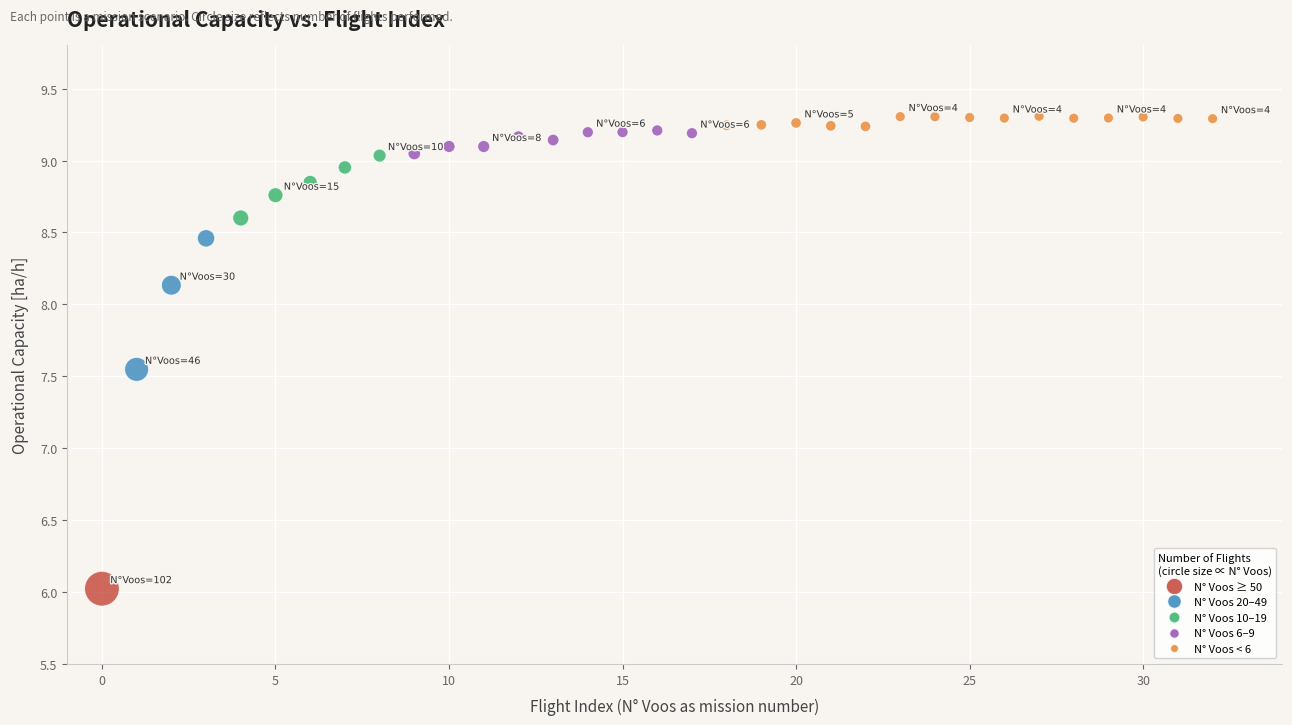

How many points are shown in the scatter plot?

33